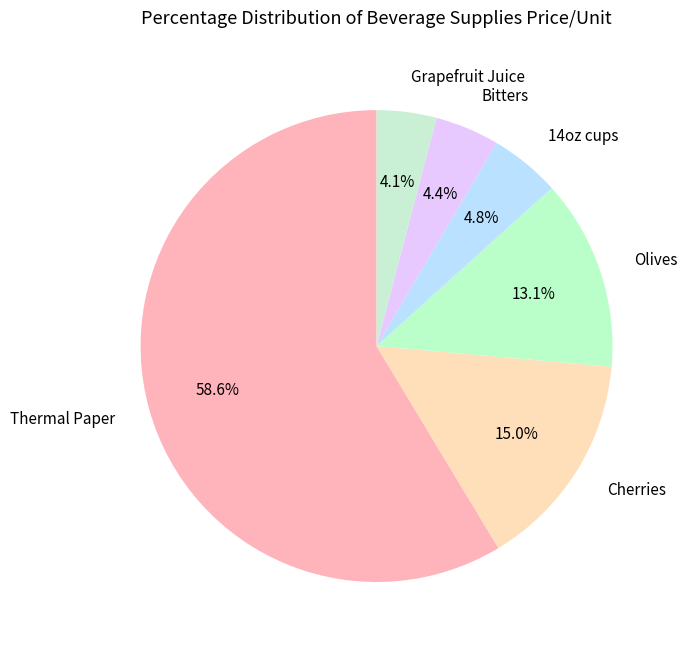

How many slices are in this pie chart?

6